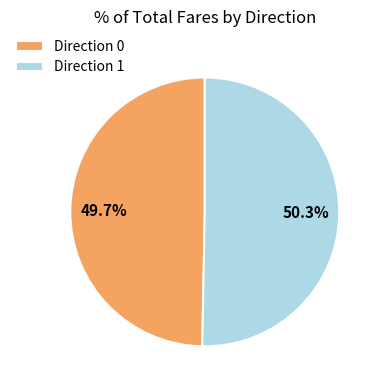

Which category accounts for the majority?

Direction 1